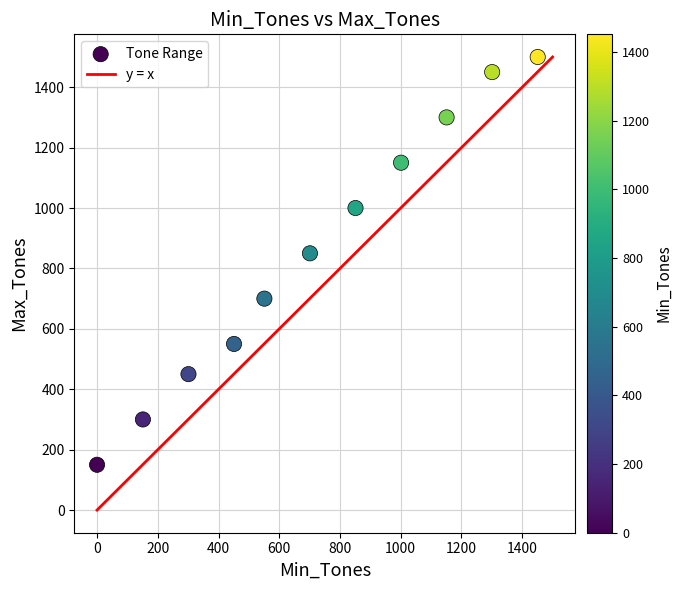

What is the average X value?

719